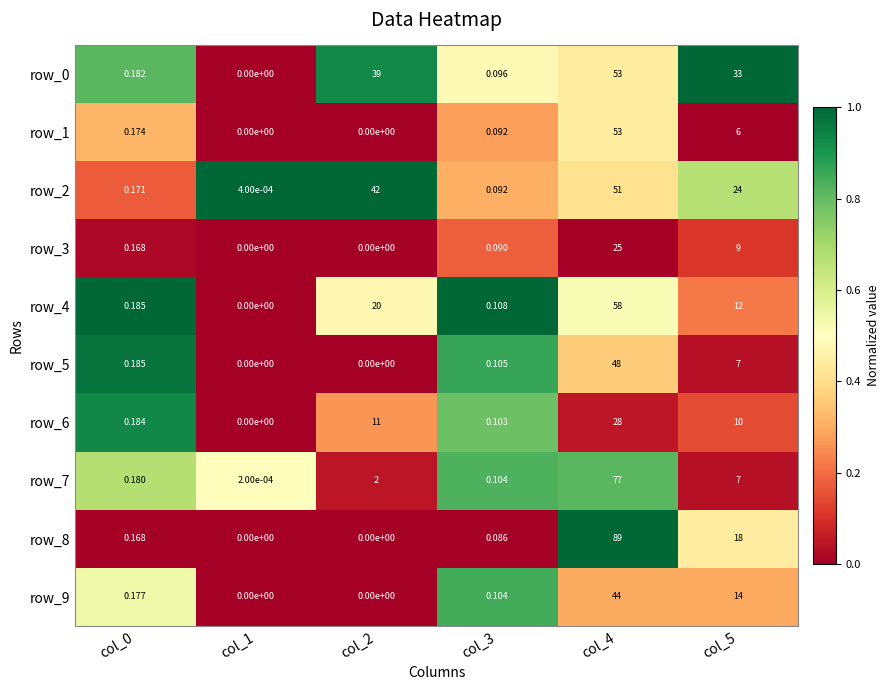

Is the value of row_2 at col_4 greater than the value of row_3 at col_5?

Yes